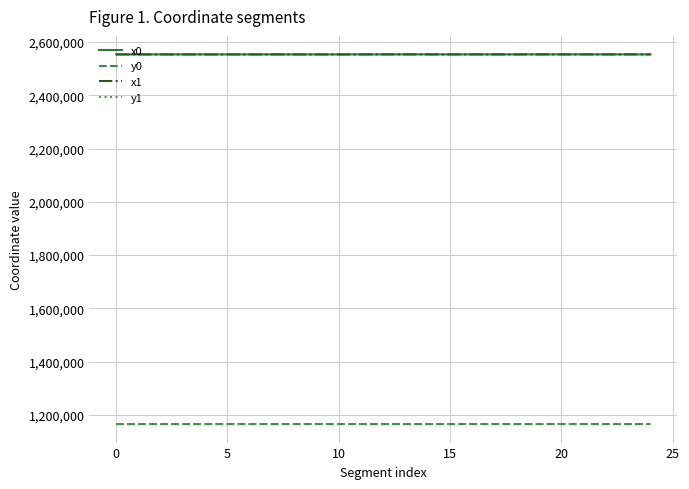

Does the chart have visible grid lines?

Yes